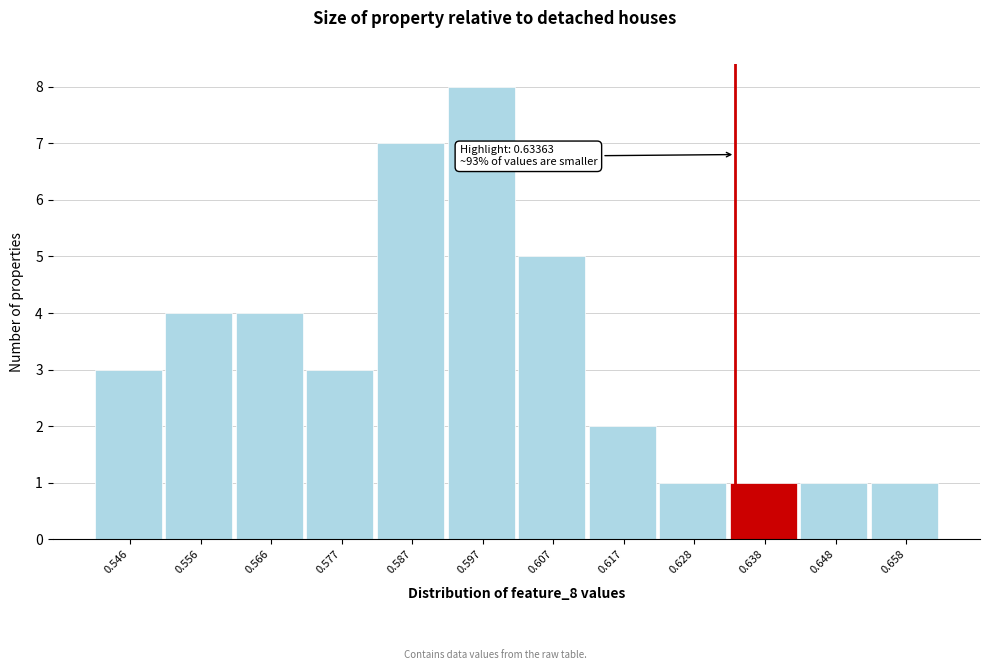

Over which range of the x-axis is the bar tallest?

0.592 to 0.602